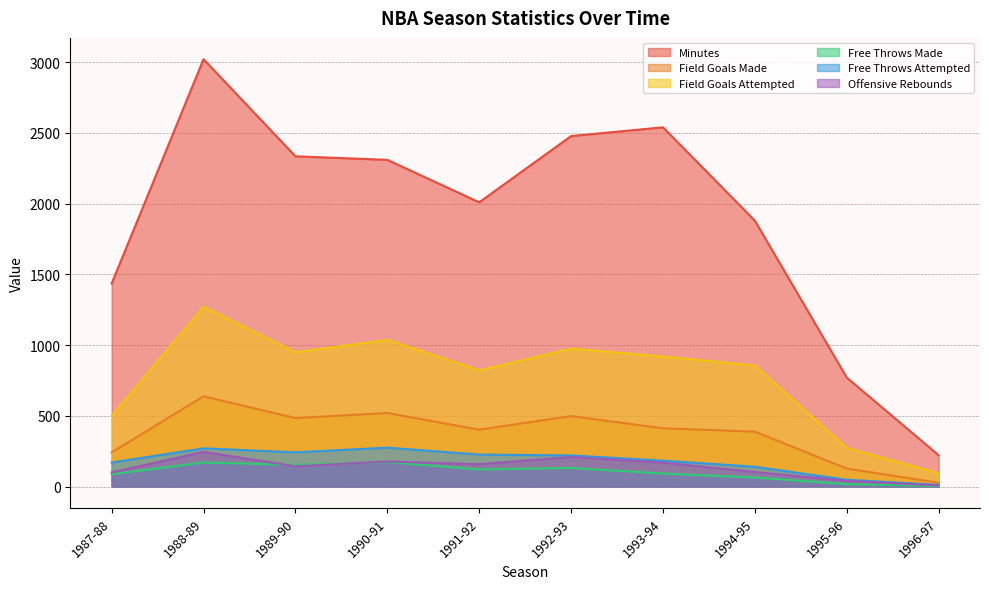

What position from the left is 1990-91?

4